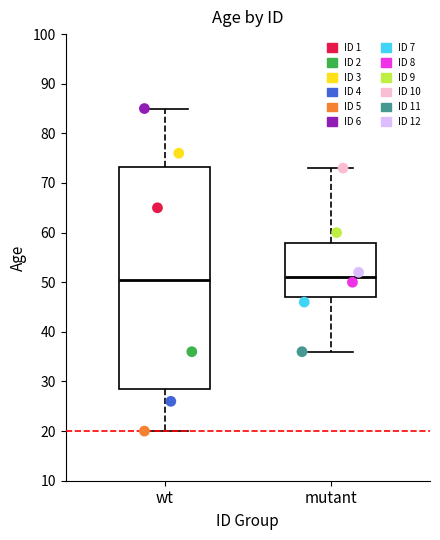

What are all the series names shown in the legend?

ID 1, ID 2, ID 3, ID 4, ID 5, ID 6, ID 7, ID 8, ID 9, ID 10, ID 11, ID 12